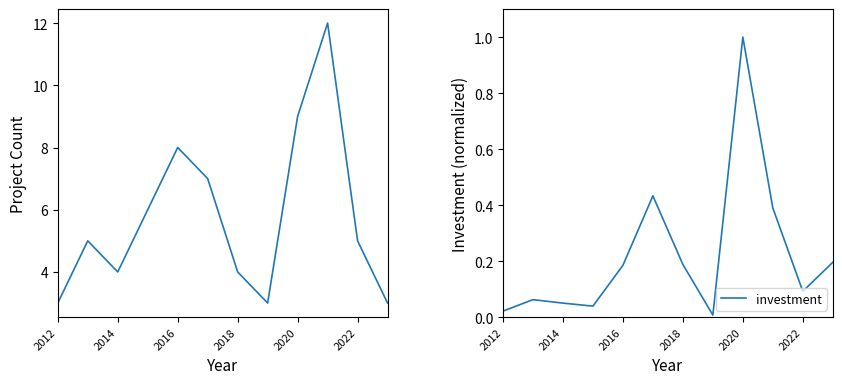

What is the lowest value of the count series?

3.0